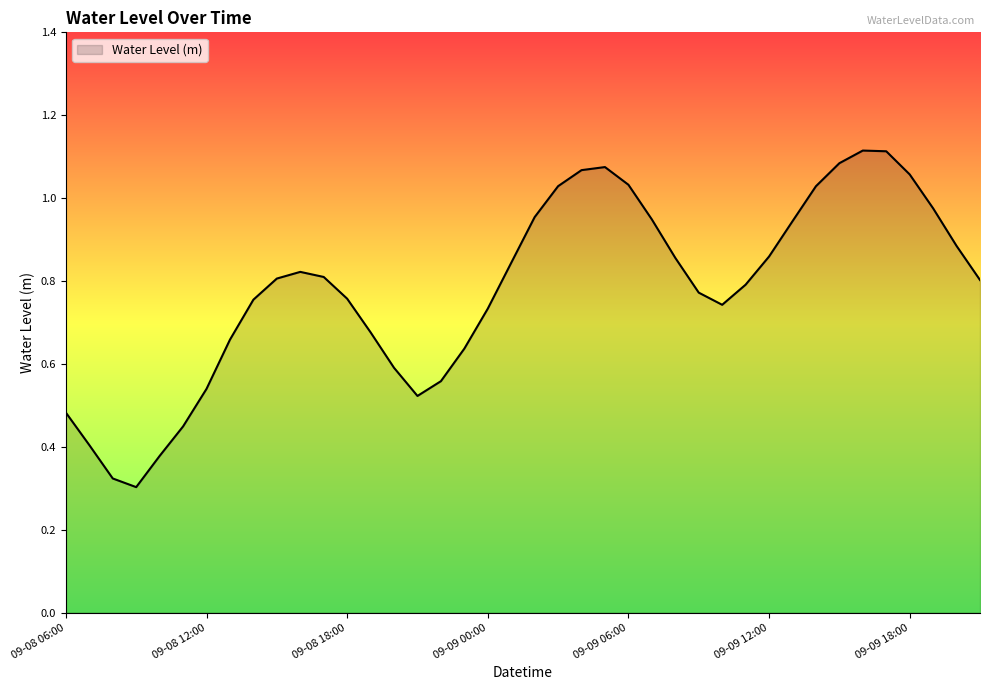

What is the value of the 33rd point from the left?

1.0